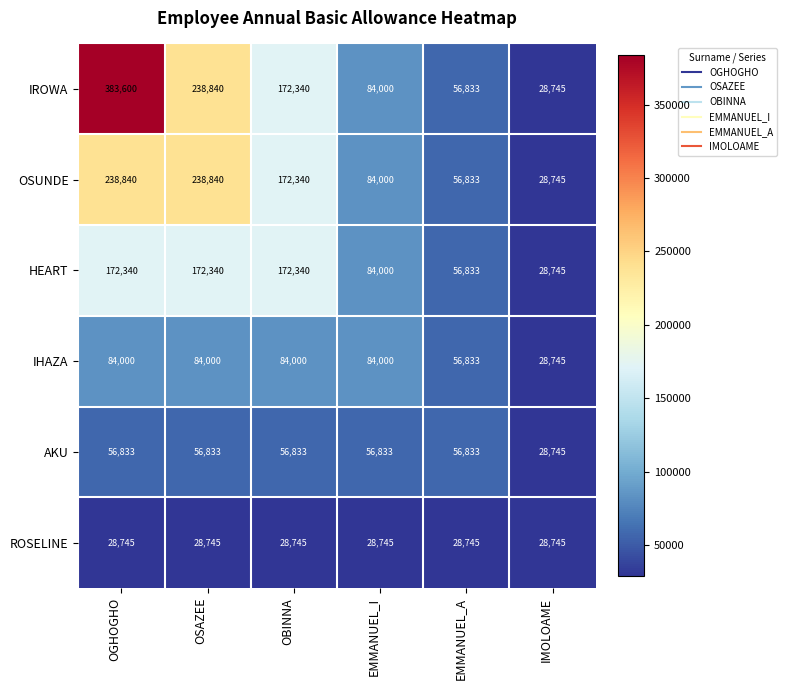

The value of IHAZA at EMMANUEL_I is 23557. True or false?

False